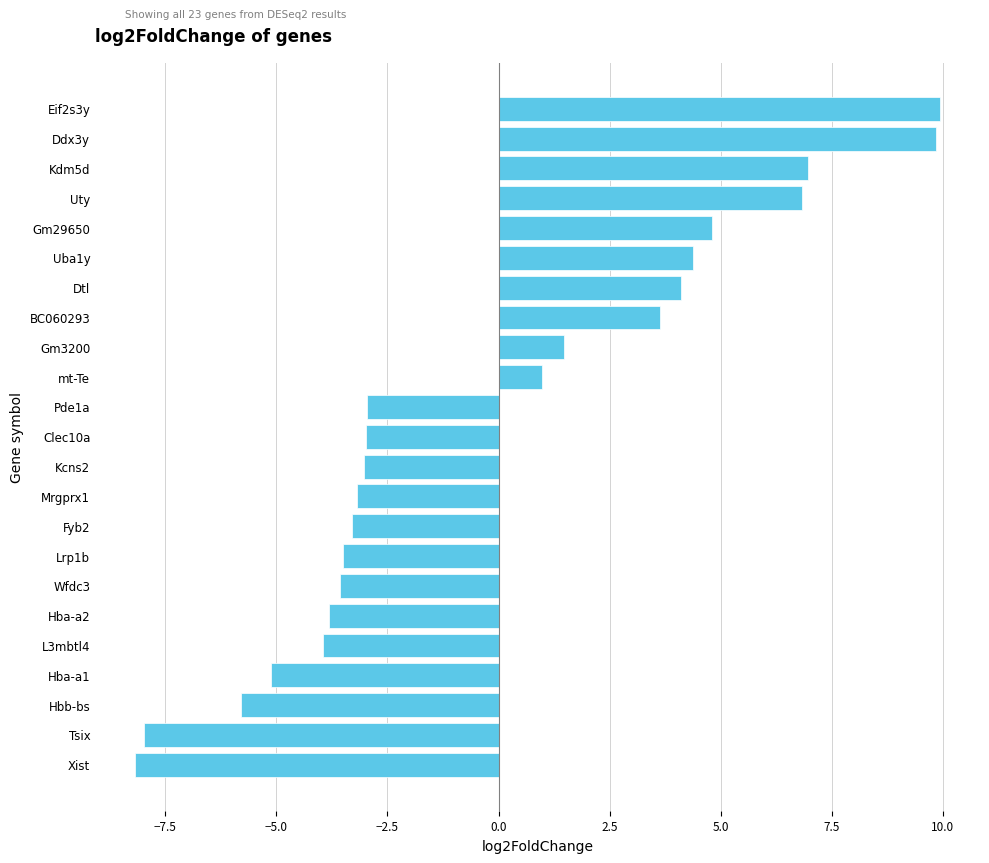

What is the maximum value shown in the chart?

9.9